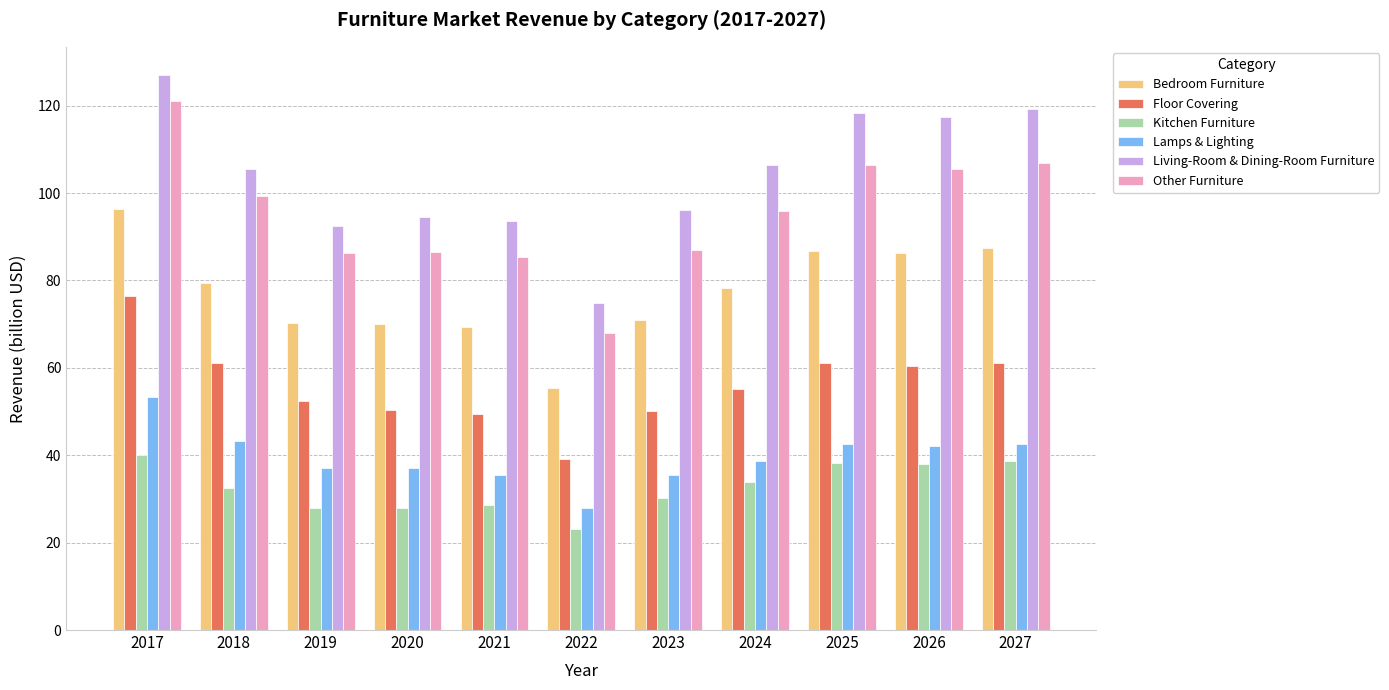

Which series has the largest total across all categories?

Living-Room & Dining-Room Furniture